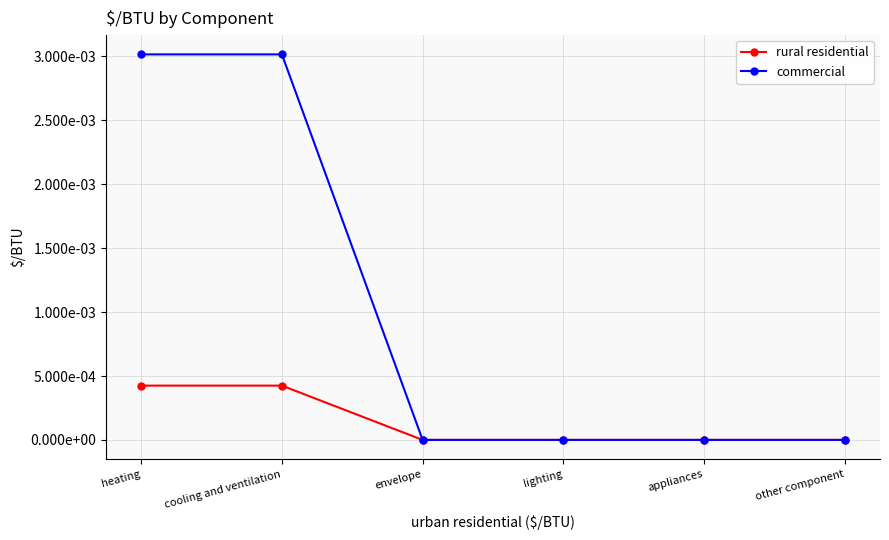

What are all the series names shown in the legend?

rural residential, commercial